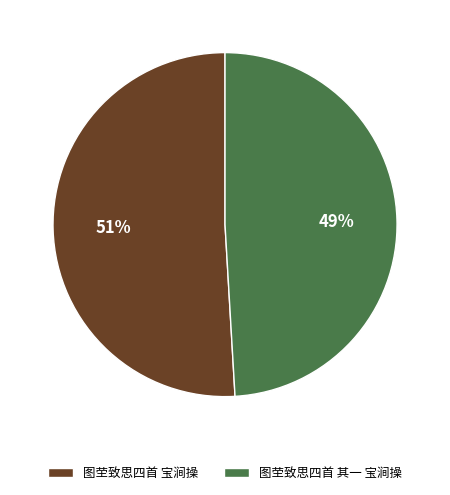

What is the largest slice in the pie chart?

图茔致思四首 宝涧操